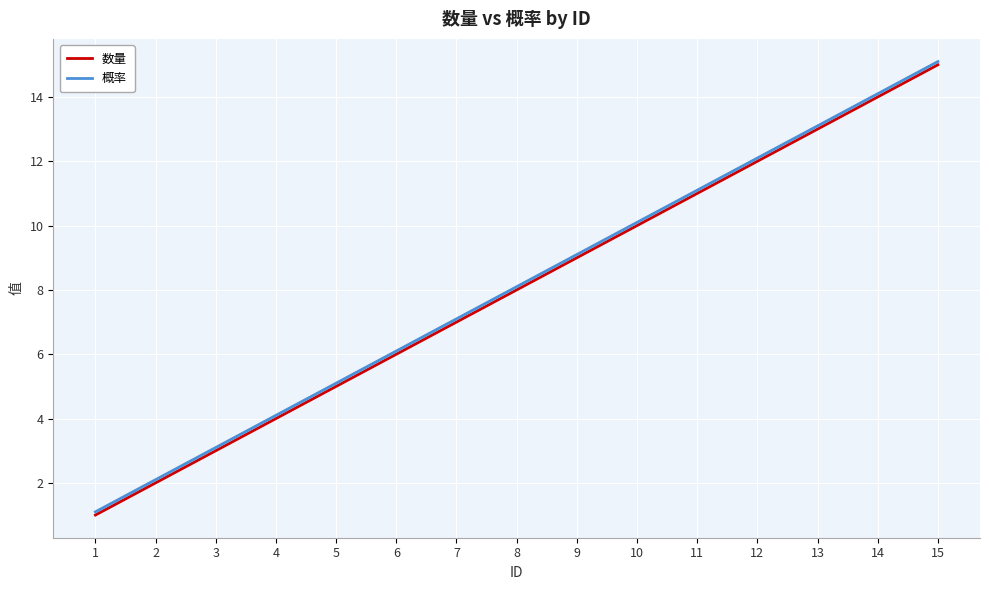

The 数量 series shows 6.0 at 6. True or false?

True